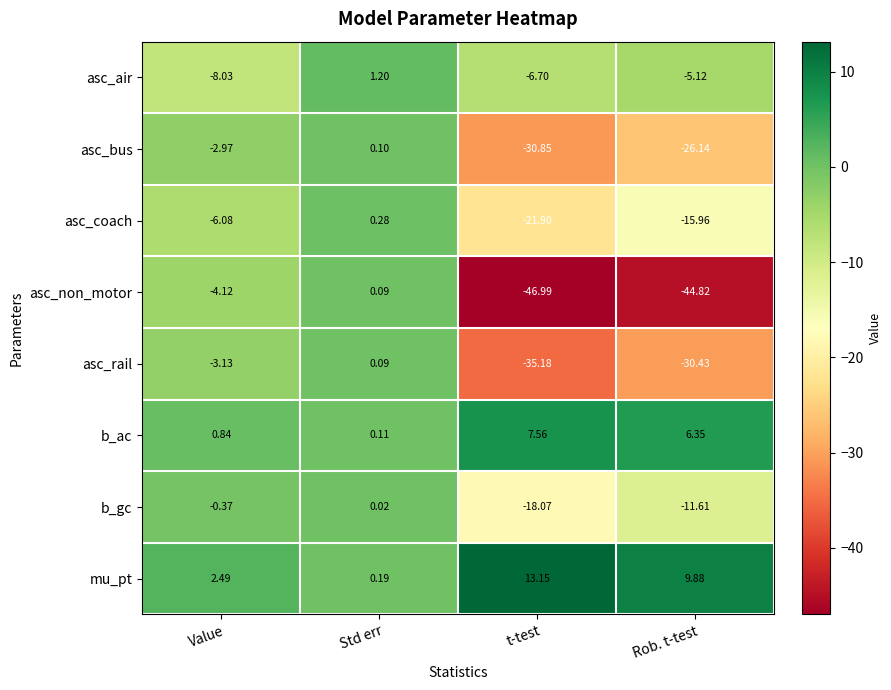

Rank the series at Rob. t-test from highest to lowest value.

mu_pt, b_ac, asc_air, b_gc, asc_coach, asc_bus, asc_rail, asc_non_motor